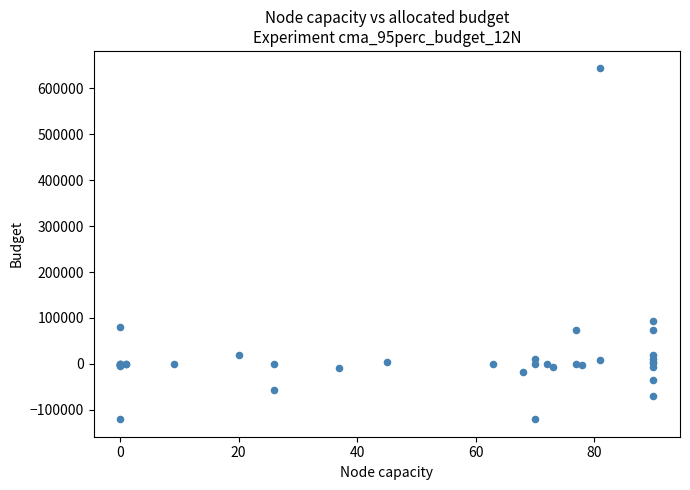

What Y value in the scatter plot is closest to 261415?

93267